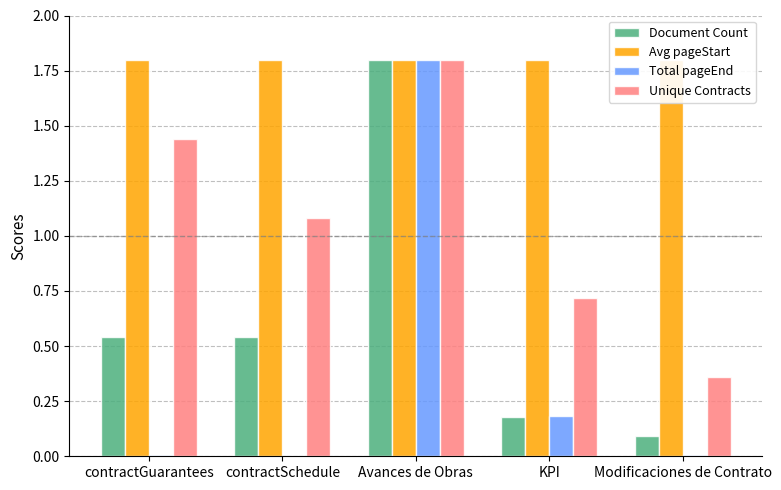

What is the sum of the Avg pageStart values at contractSchedule and contractGuarantees?

3.6